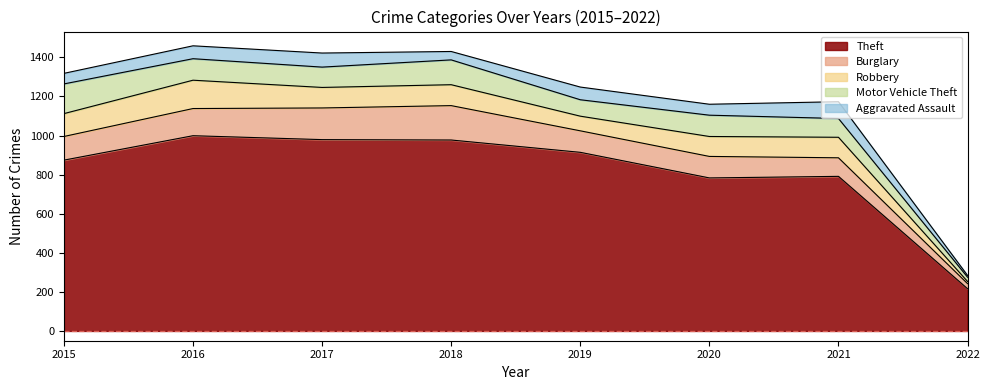

At which category does the chart reach its minimum across all series?

2022